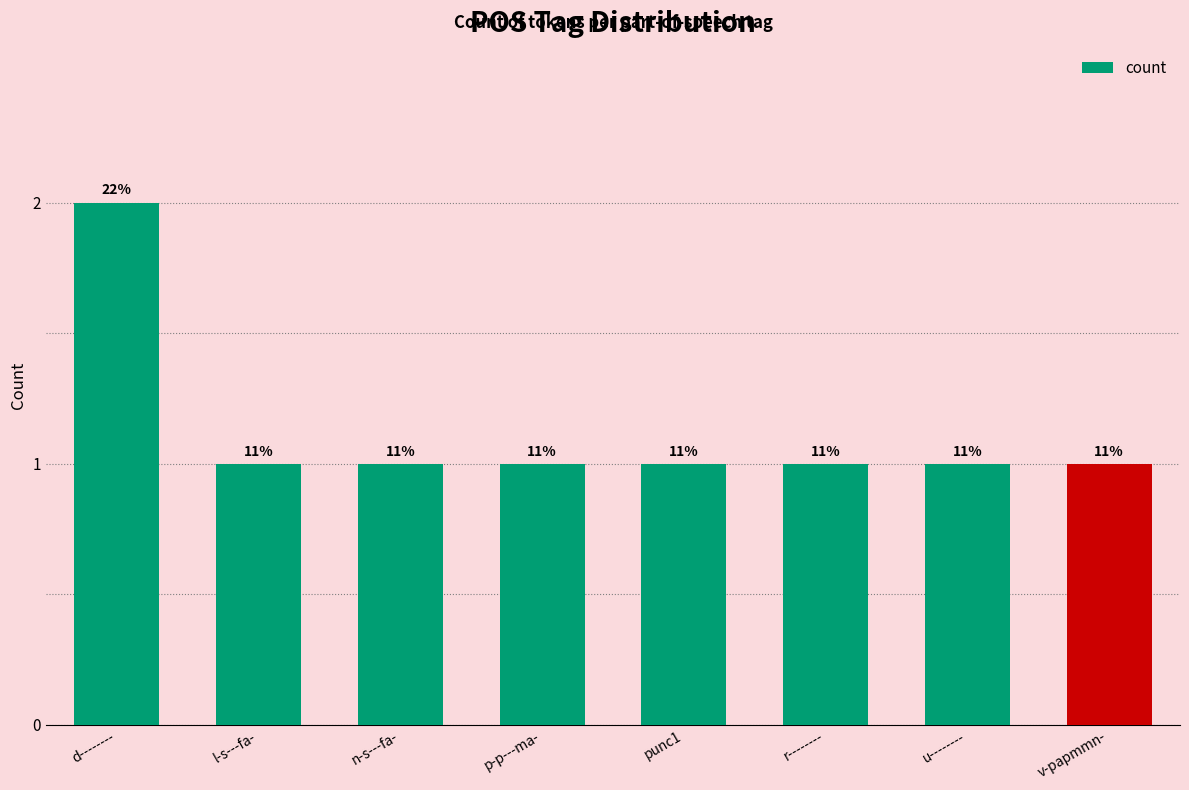

Reading left to right, what are all the values shown in this chart?

d--------=2	l-s---fa-=1	n-s---fa-=1	p-p---ma-=1	punc1=1	r--------=1	u--------=1	v-papmmn-=1